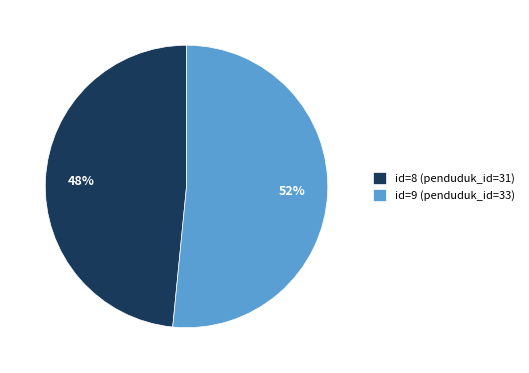

To the nearest percent, what is the average slice percentage?

50%